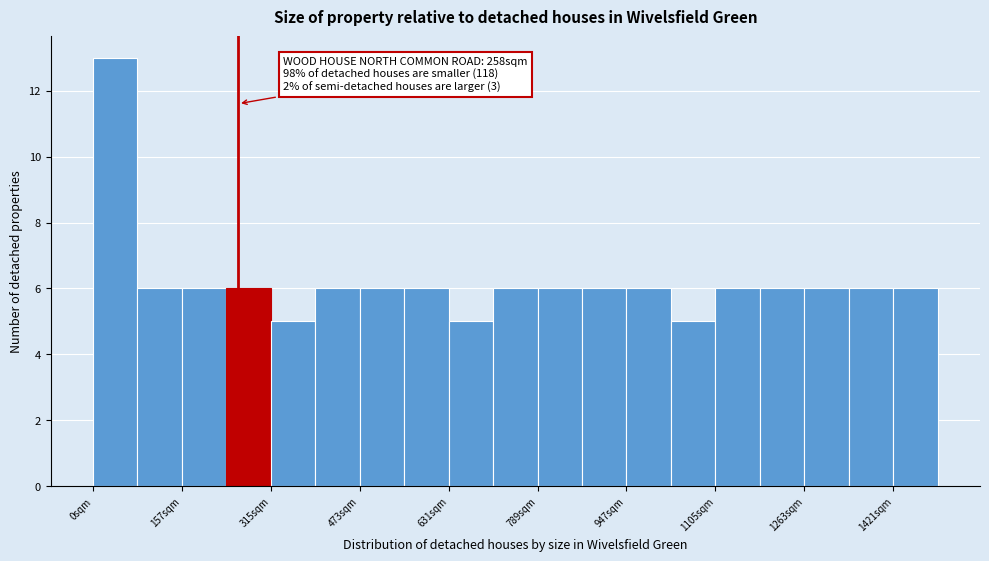

Around what value on the x-axis is the tallest bar? Give the approximate position of its centre, as read against the axis.

40